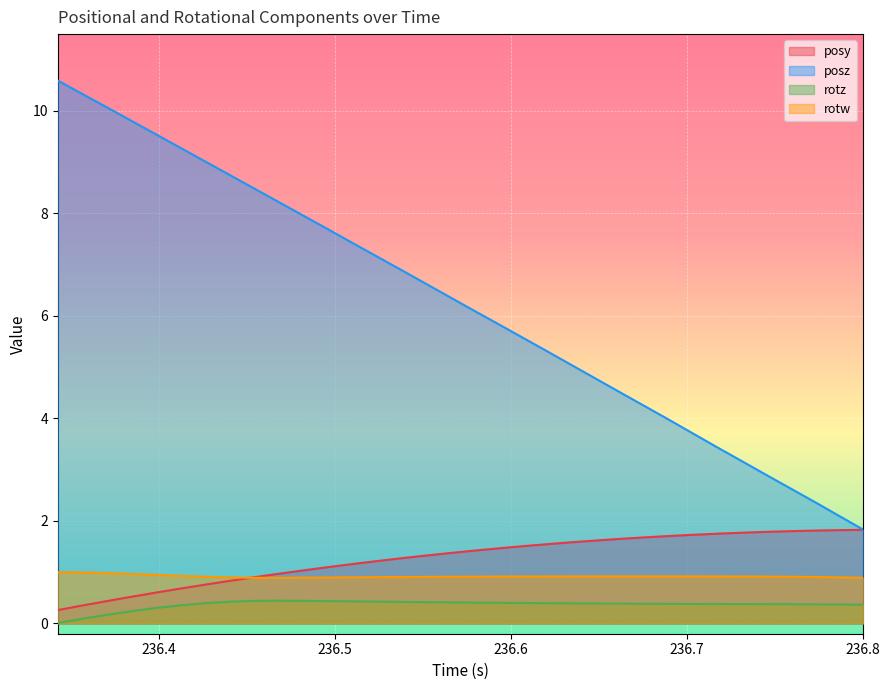

What is the highest value of the rotw series?

1.0